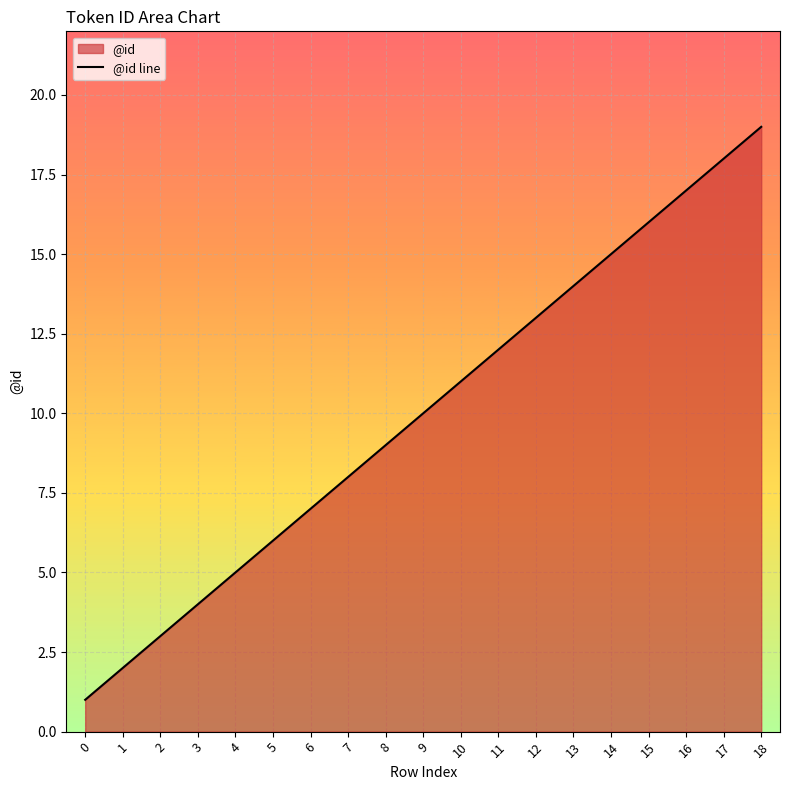

How many data points are less than 10?

9